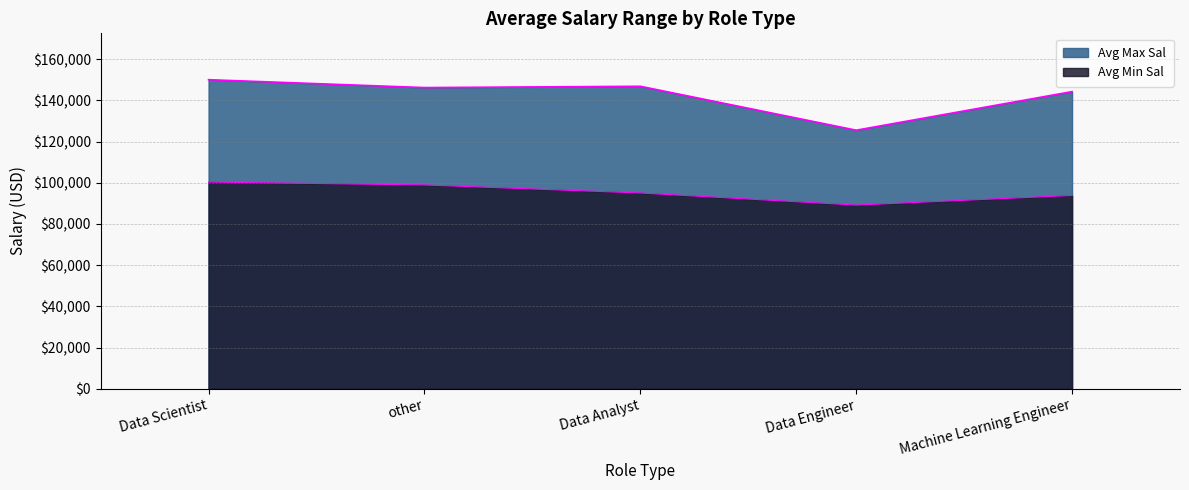

Does the chart display data point markers on the line(s)?

No